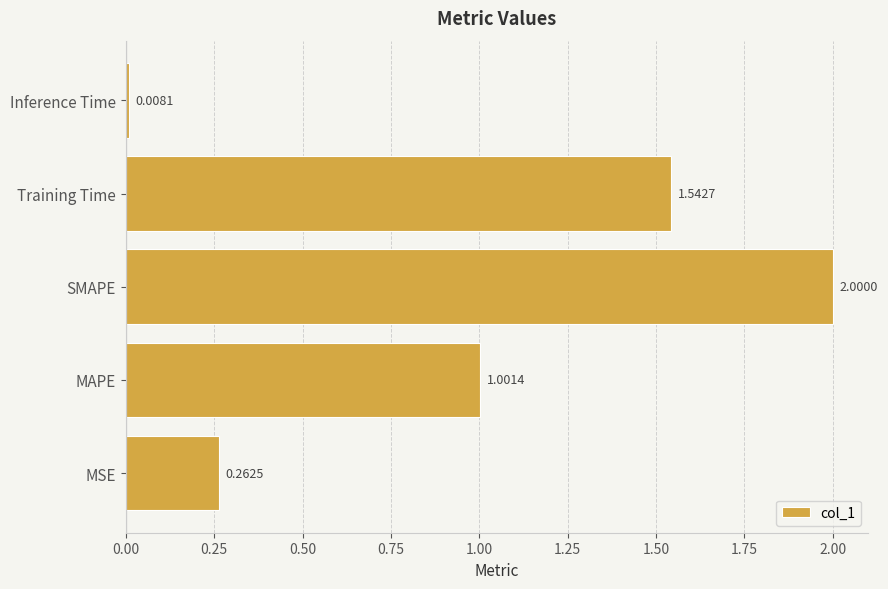

Which category has the lowest value across all series?

Inference Time